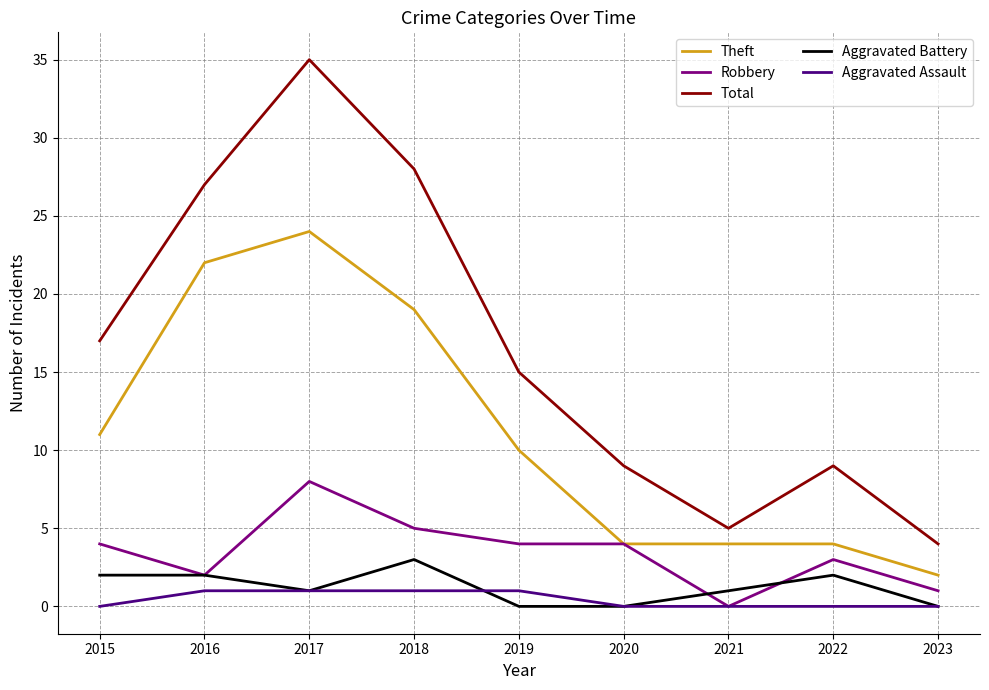

What are all the series names shown in the legend?

Theft, Robbery, Total, Aggravated Battery, Aggravated Assault